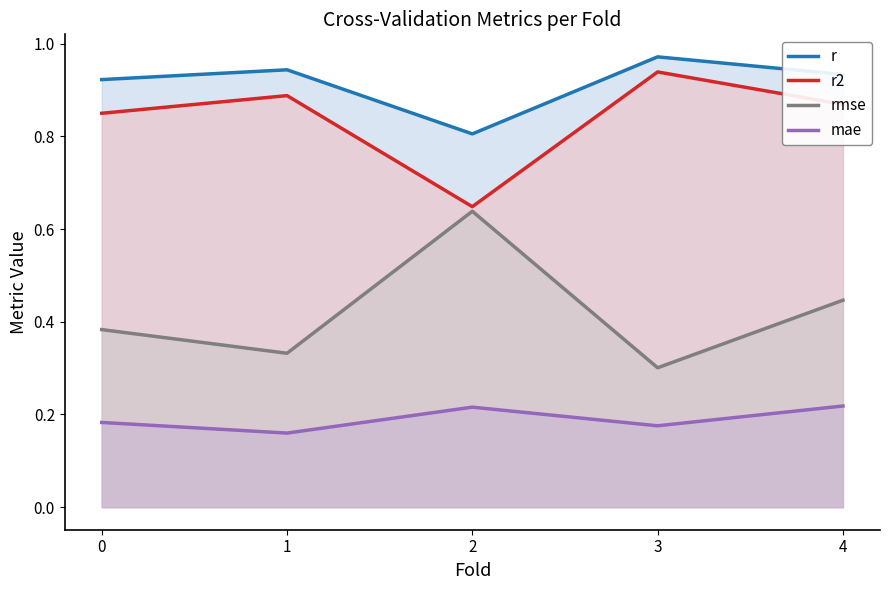

At which category does the chart reach its peak across all series?

3